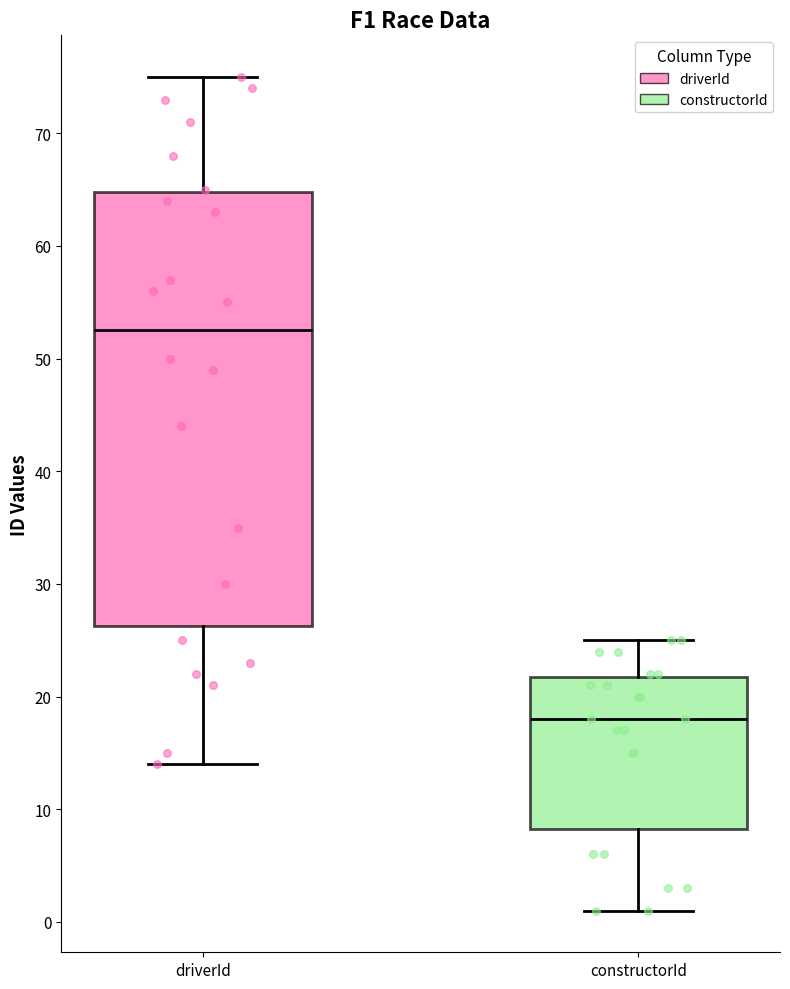

Which box's median line is the highest?

driverId